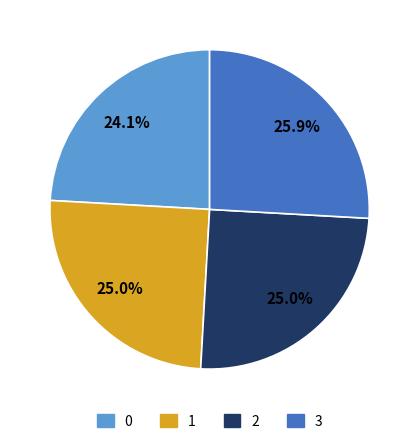

Does 1 represent more than half of the total?

No